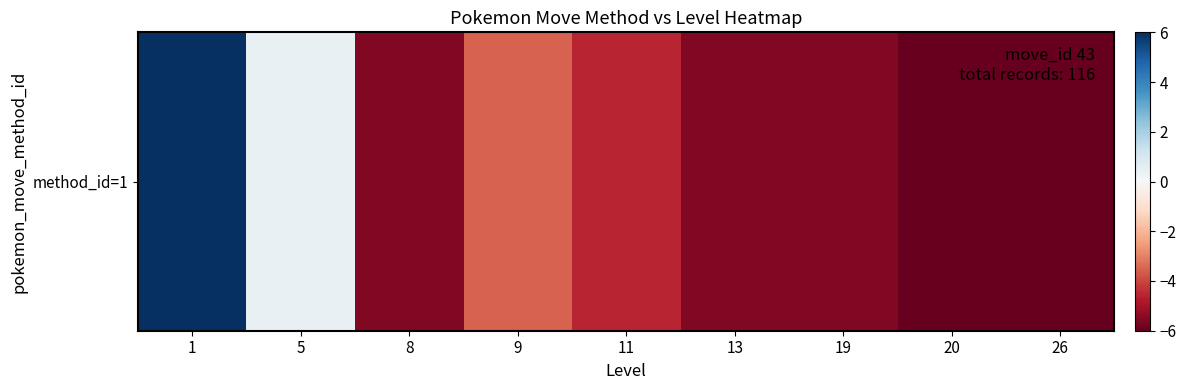

Which has a higher value, 26 or 19?

19